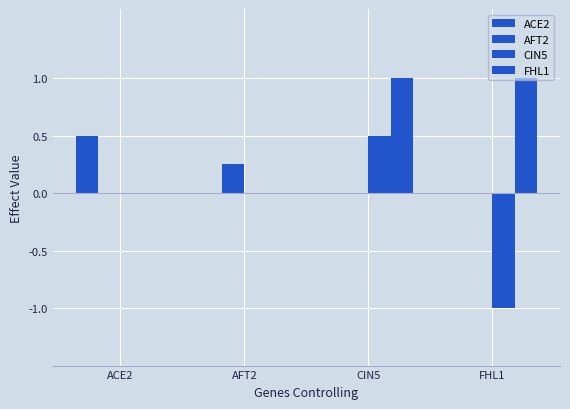

Which category has the highest value in the FHL1 series?

CIN5